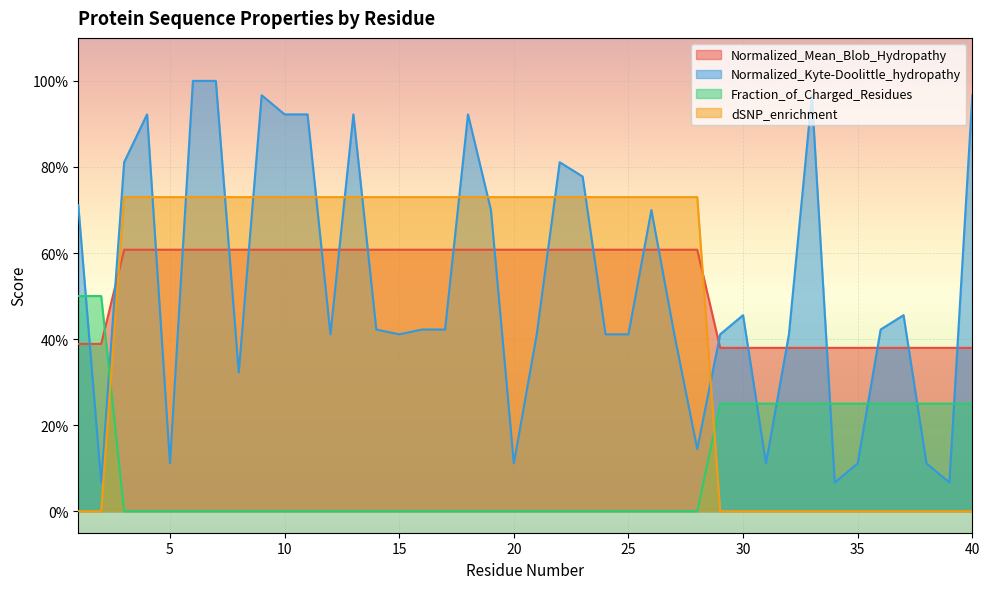

Is it true that Normalized_Mean_Blob_Hydropathy equals 0.4 at 2?

True